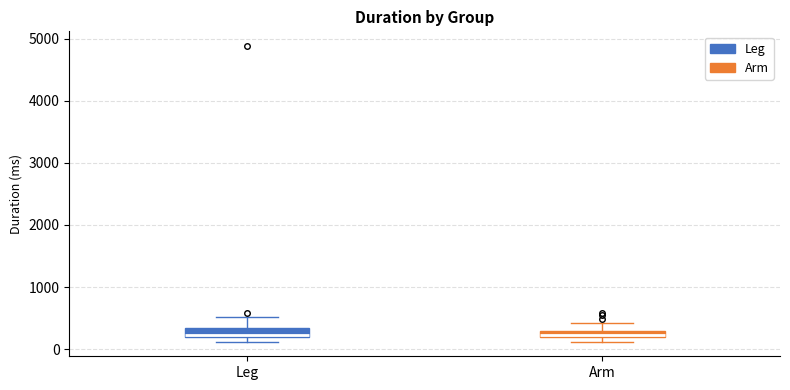

Where is the upper edge of the box for Leg on the y-axis? The values are not printed on the chart, so give them approximately, as read against the axis.

300